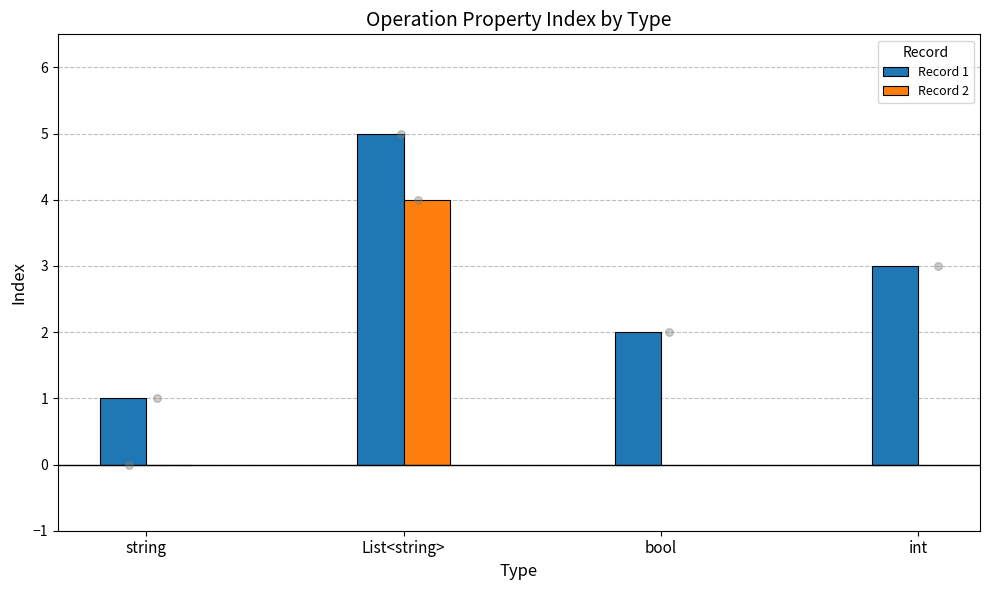

What is the change in value from string to string?

-1